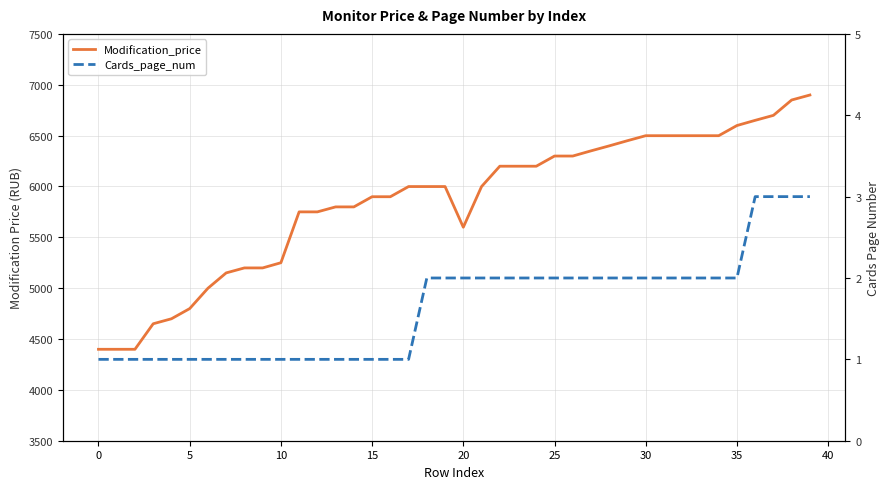

The Modification_price series shows 6299 at 25. True or false?

True